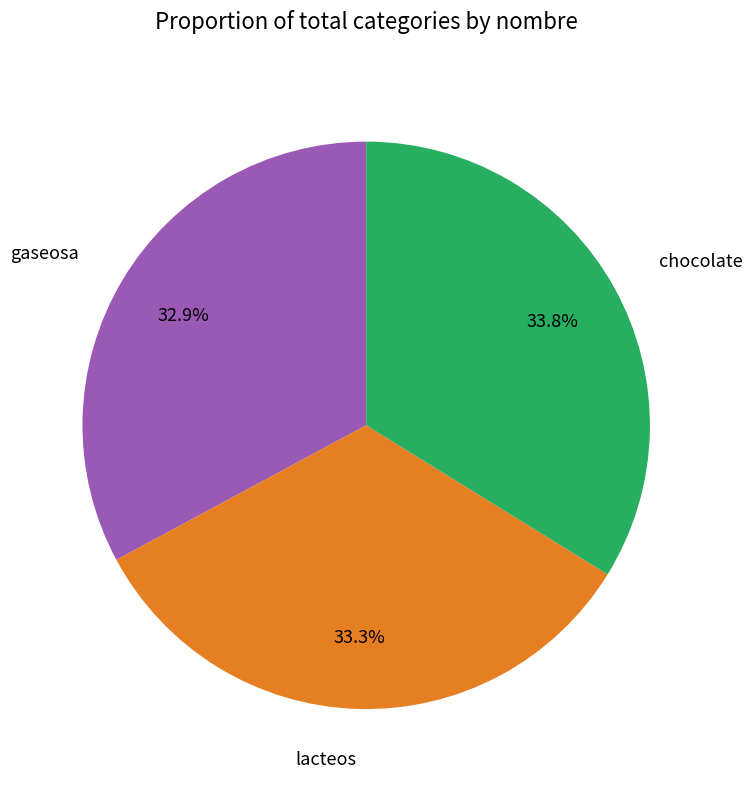

How much of the chart is everything except gaseosa?

67.1%